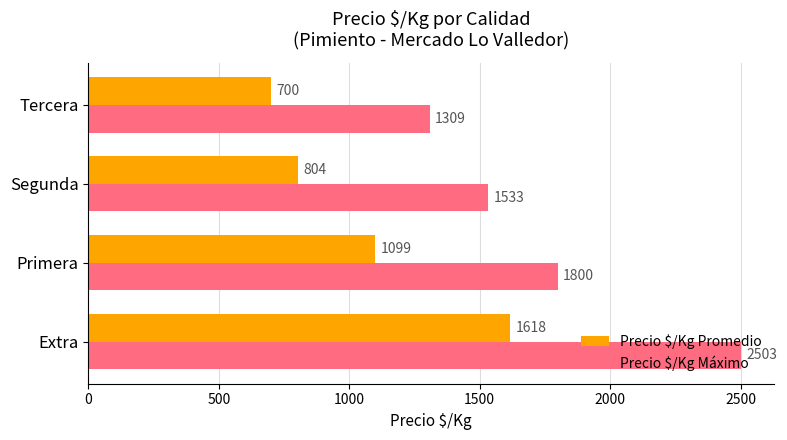

What is the lowest value of the Precio $/Kg Promedio series?

700